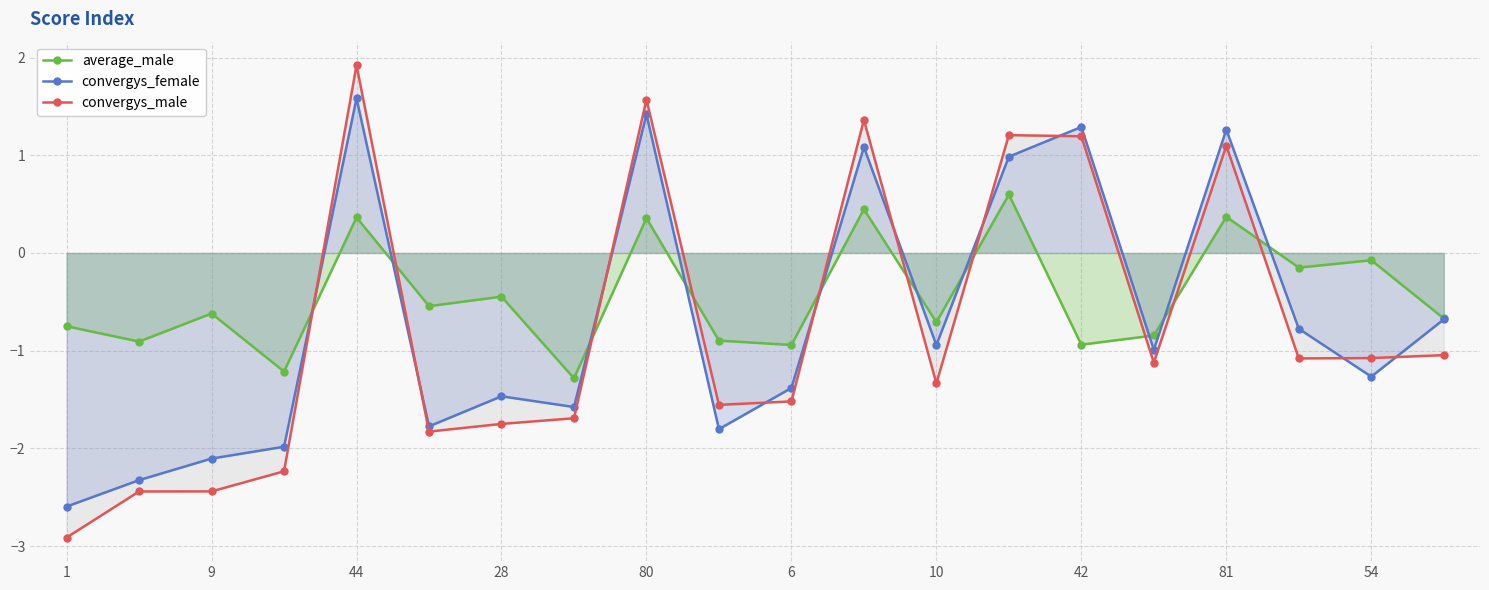

How many times do convergys_male and convergys_female cross each other?

10